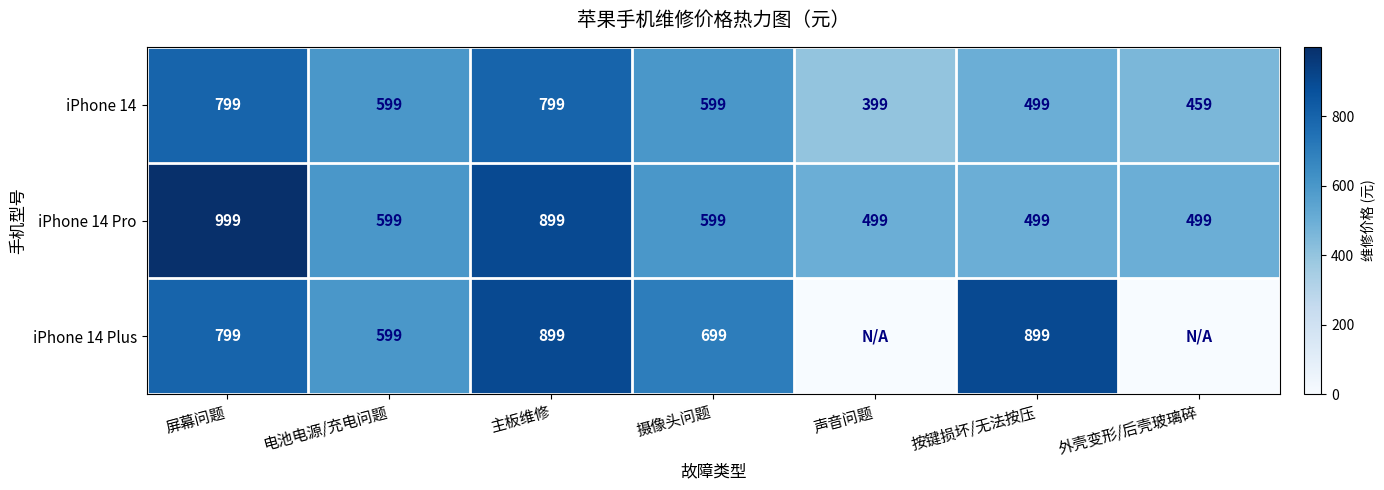

True or false: iPhone 14 Pro has a value of 599 at 电池电源/充电问题.

True